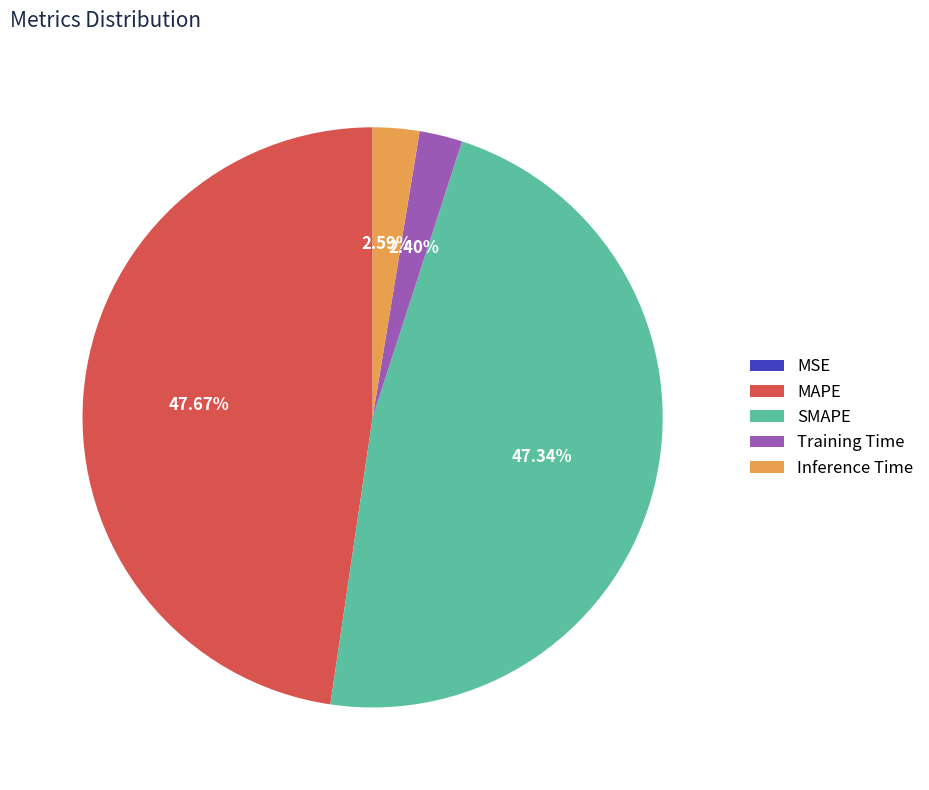

Does Training Time account for over 50% of the chart?

No